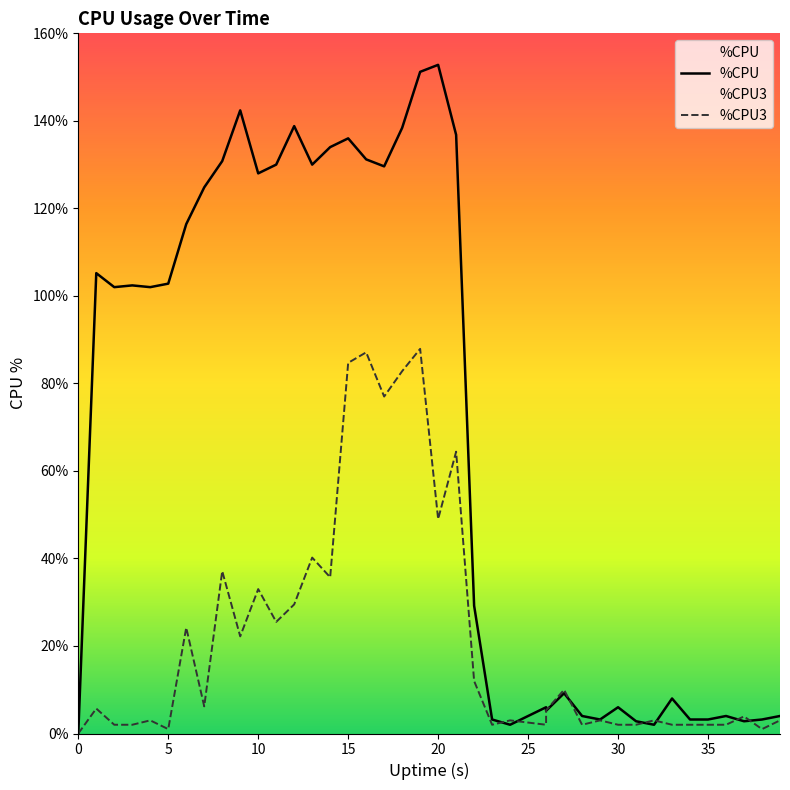

What is the difference between the maximum and minimum values in the %CPU series?

152.8